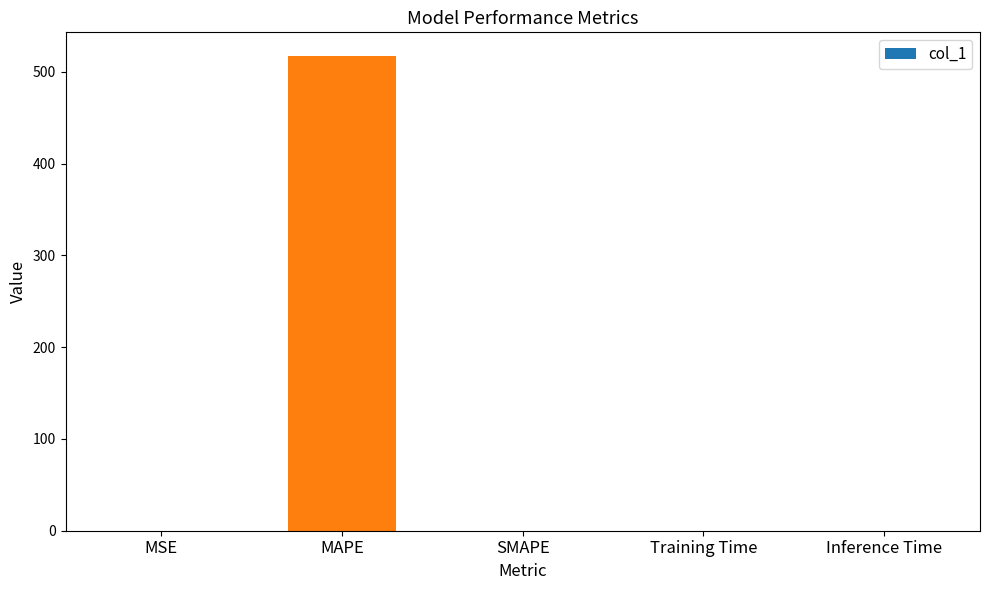

Which category has the highest value across all series?

MAPE